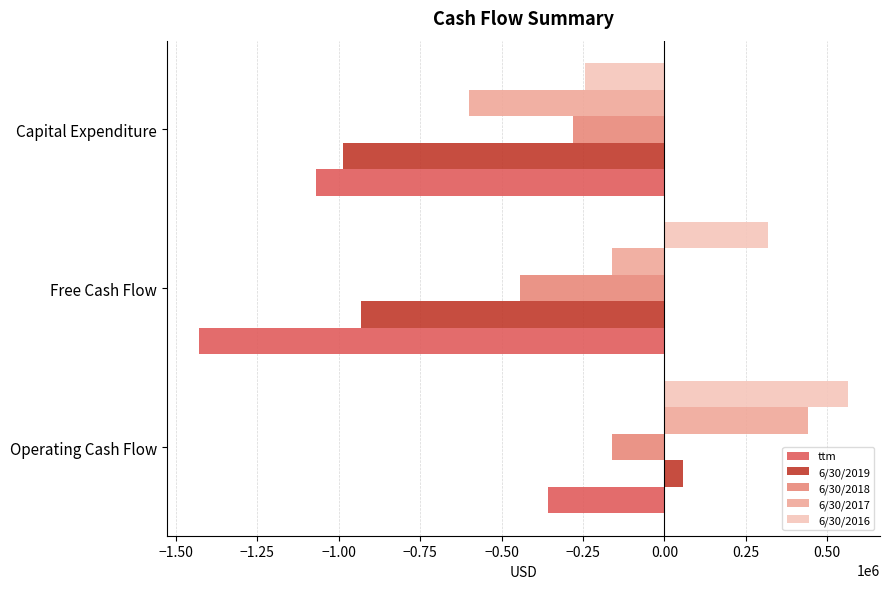

Is it true that 6/30/2019 equals -1350686 at Capital Expenditure?

False